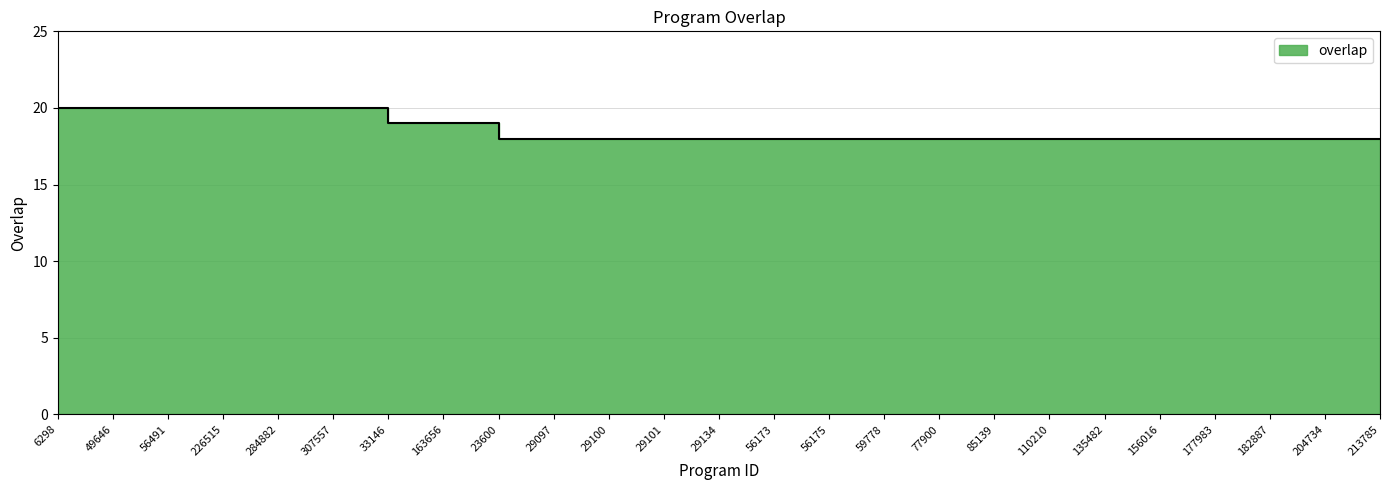

How many series are shown in this chart?

1